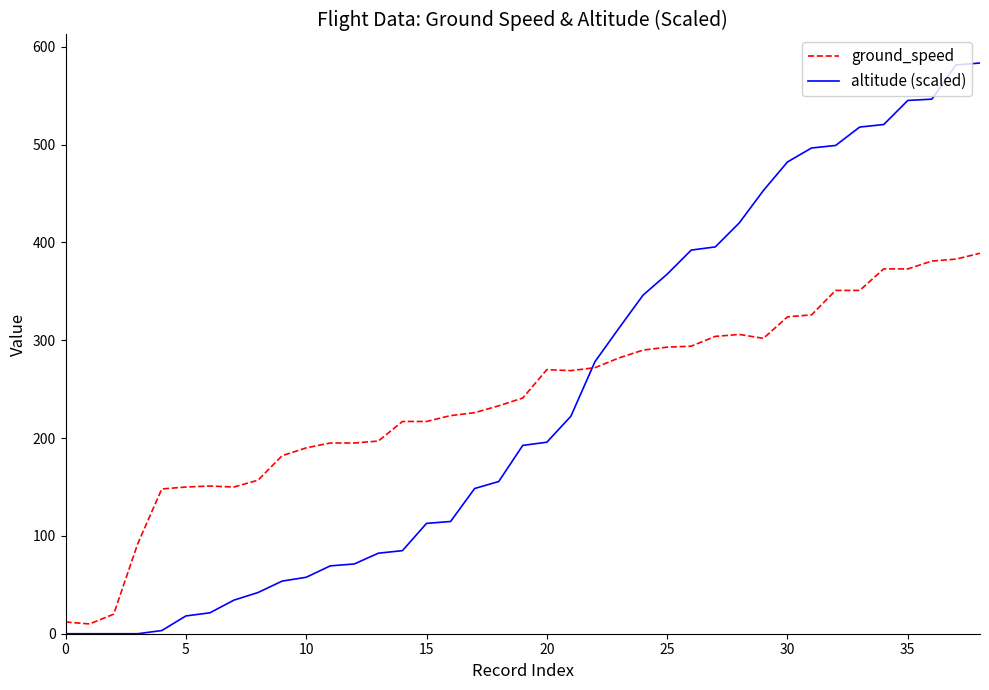

True or false: ground_speed and altitude (scaled) intersect in this chart.

True